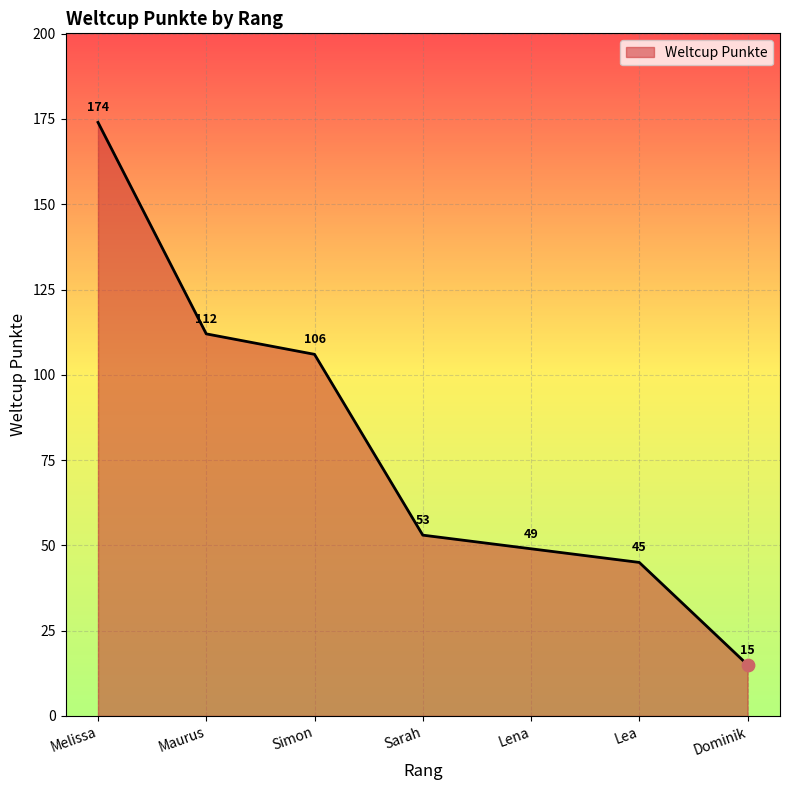

What is the change in value from Maurus to Simon?

-6